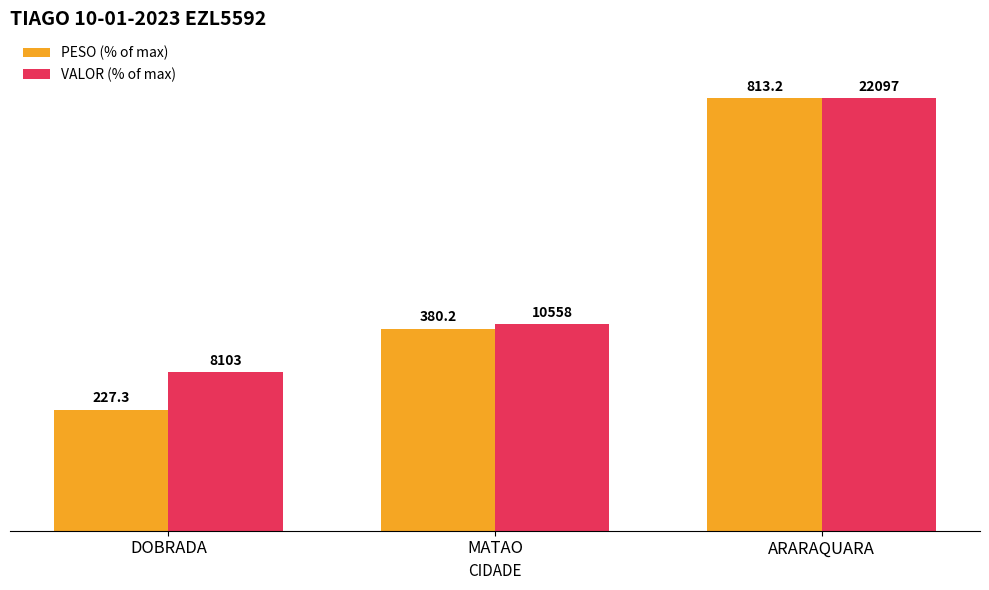

What are all the series names shown in the legend?

PESO (% of max), VALOR (% of max)